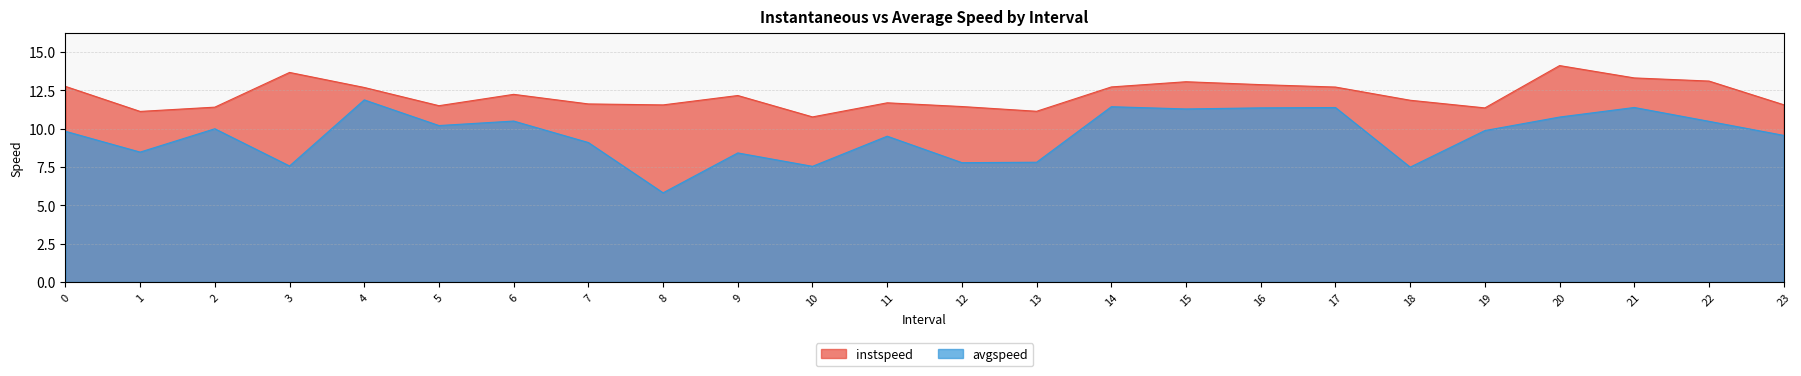

How many lines are shown in the chart?

2